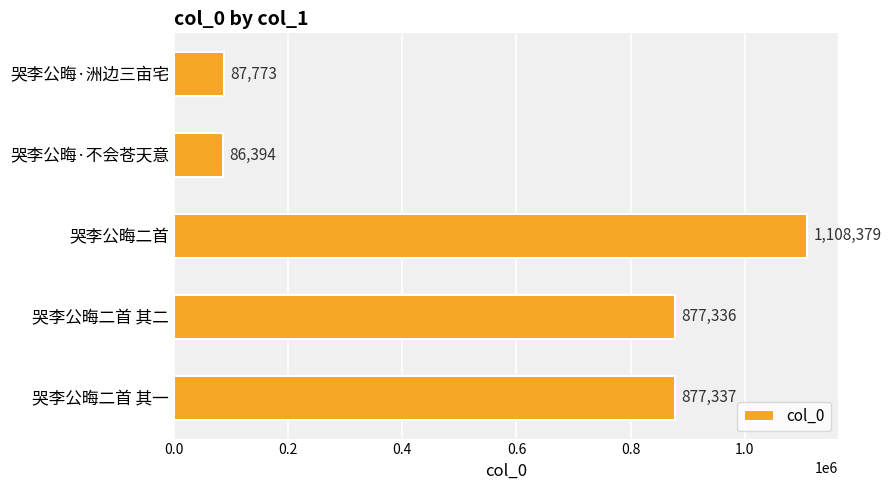

Which category has the highest value across all series?

哭李公晦二首